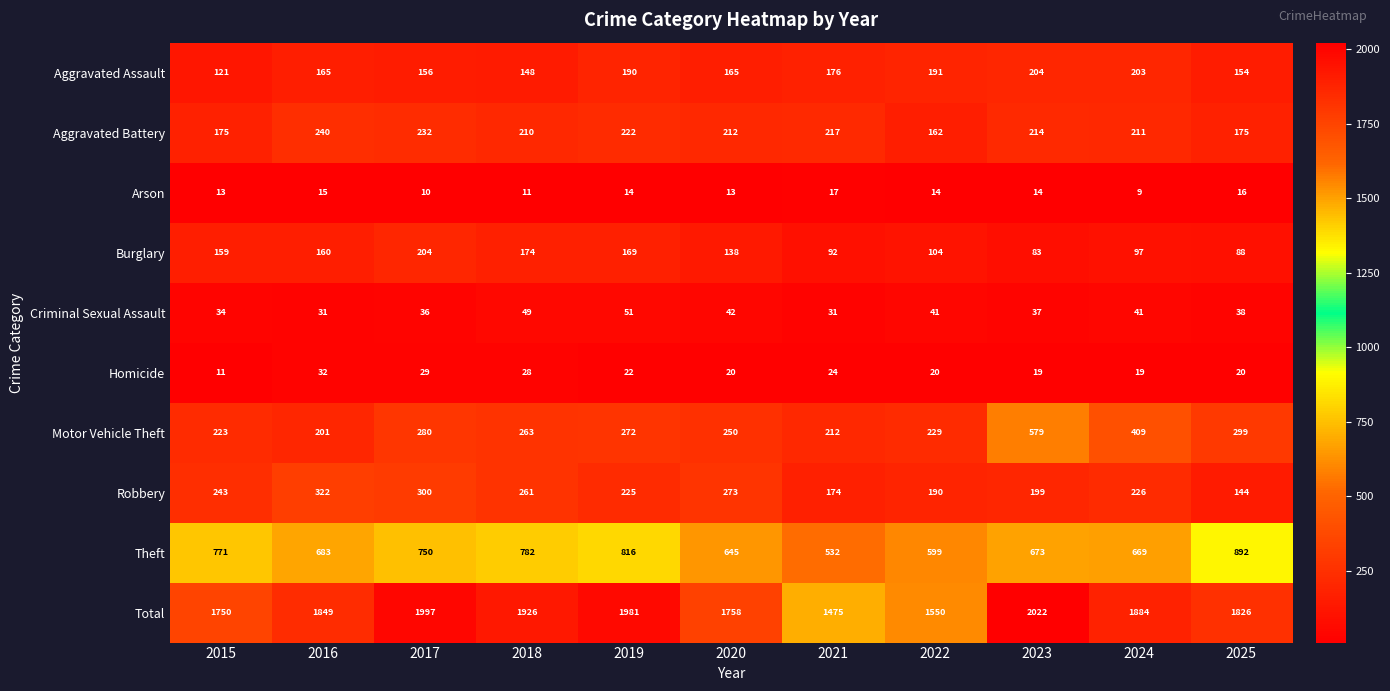

What value does the Aggravated Battery series have at 2023, to the nearest 5?

215